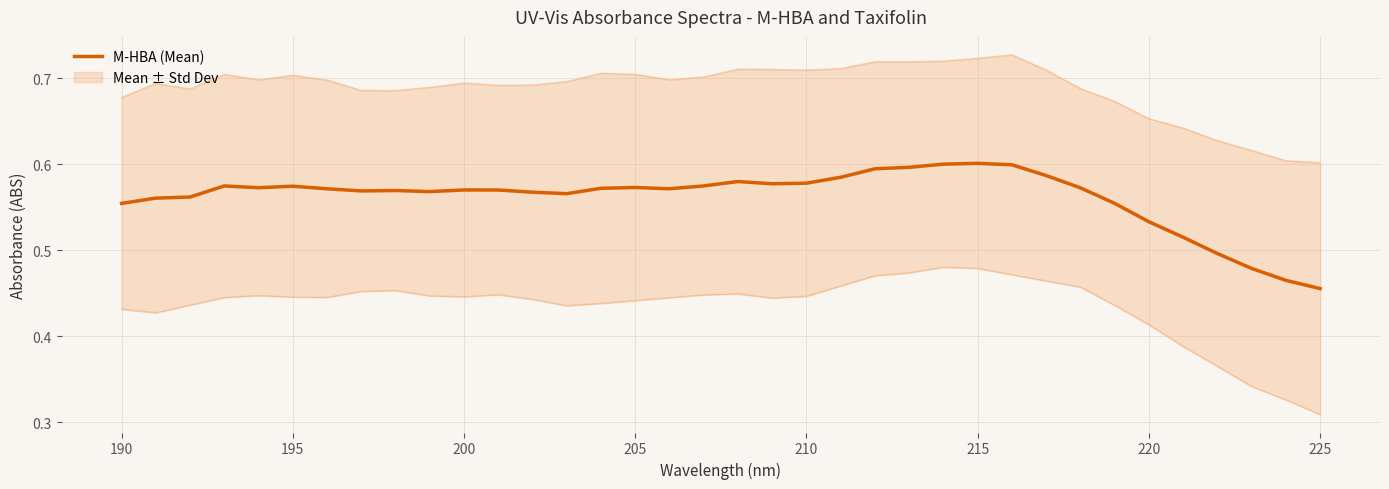

Where is M-HBA (Mean) nearest to the value 0?

225